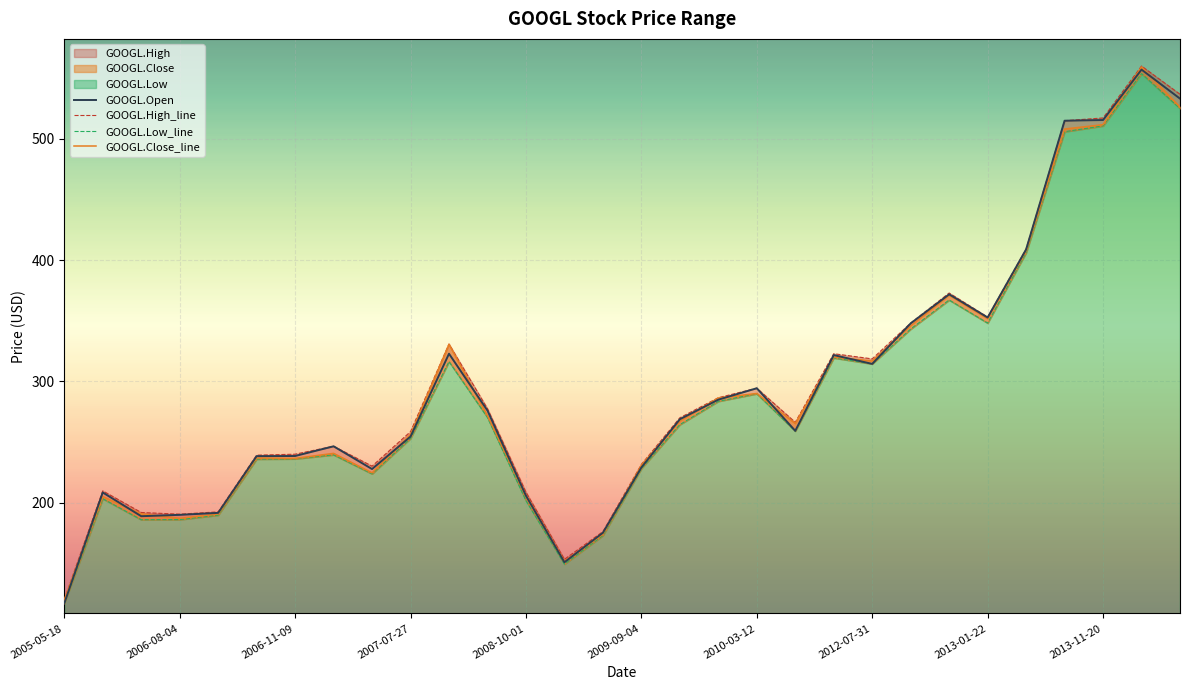

The GOOGL.Open series shows 134.8 at 2010-03-12. True or false?

False